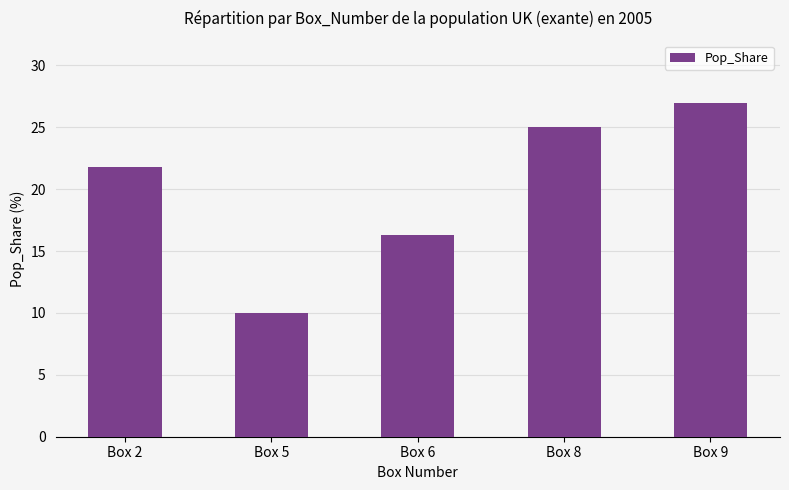

Which label corresponds to the largest value in the chart?

Box 9